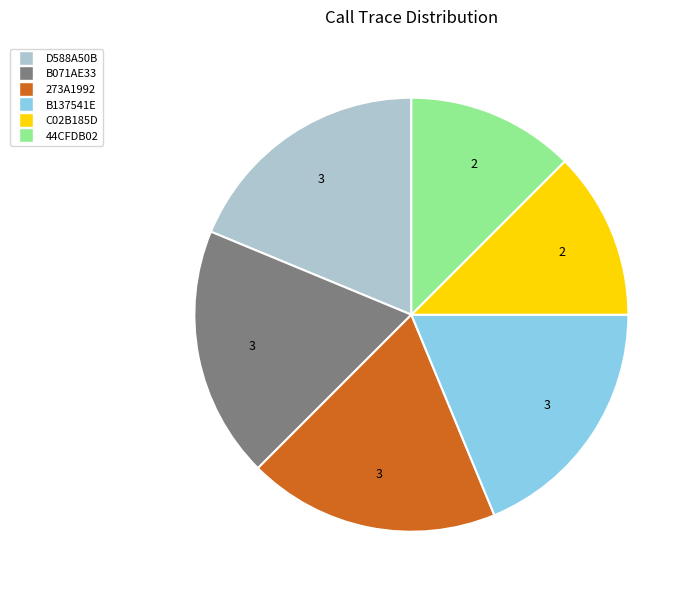

Which has a higher value, D588A50B or C02B185D?

D588A50B